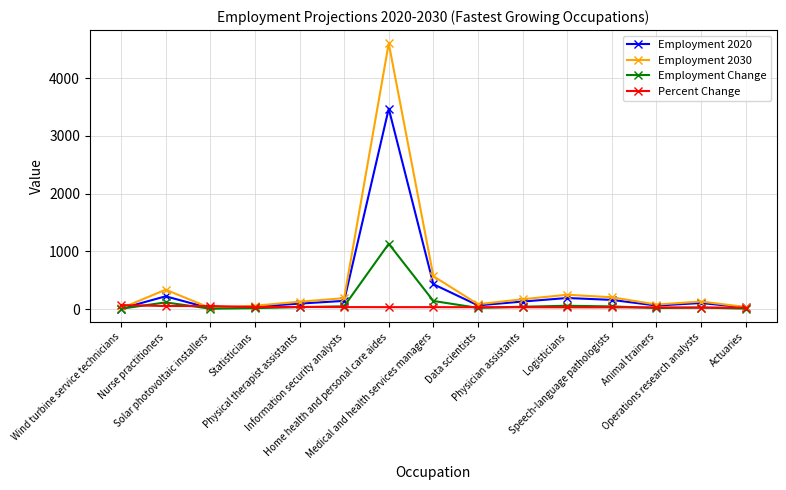

Rank the series by their maximum value, from lowest to highest.

Percent Change, Employment Change, Employment 2020, Employment 2030